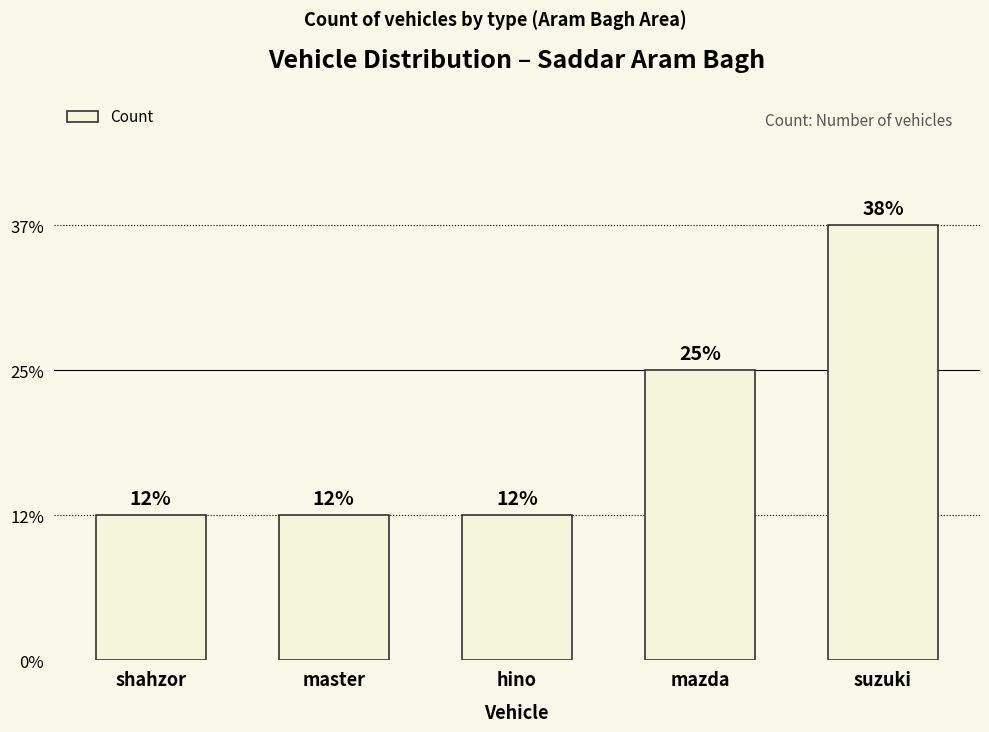

The chart shows a value of 0 at hino. True or false?

False